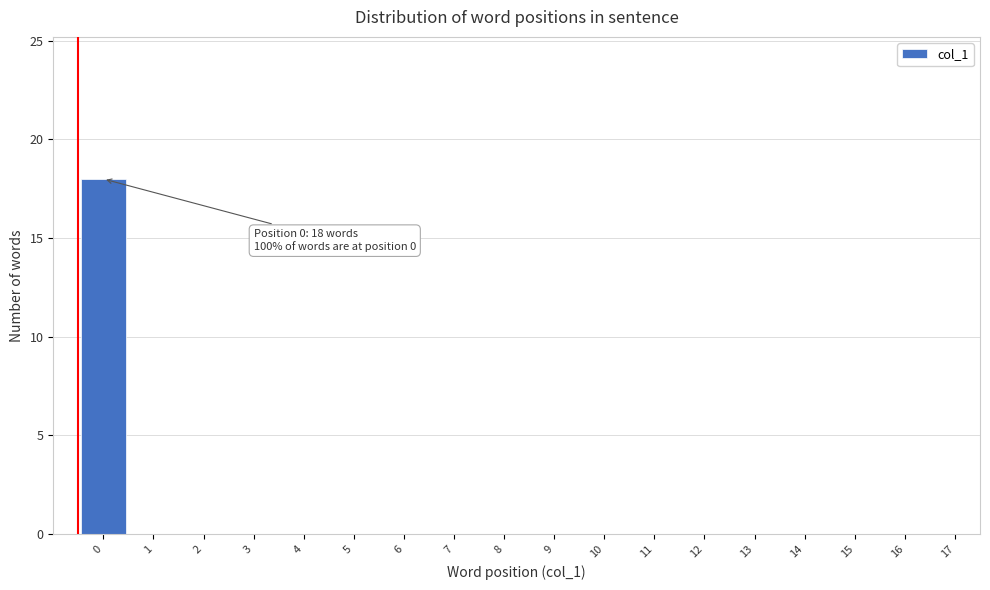

Reading right to left, list all the values displayed in this chart.

17=0	16=0	15=0	14=0	13=0	12=0	11=0	10=0	9=0	8=0	7=0	6=0	5=0	4=0	3=0	2=0	1=0	0=18